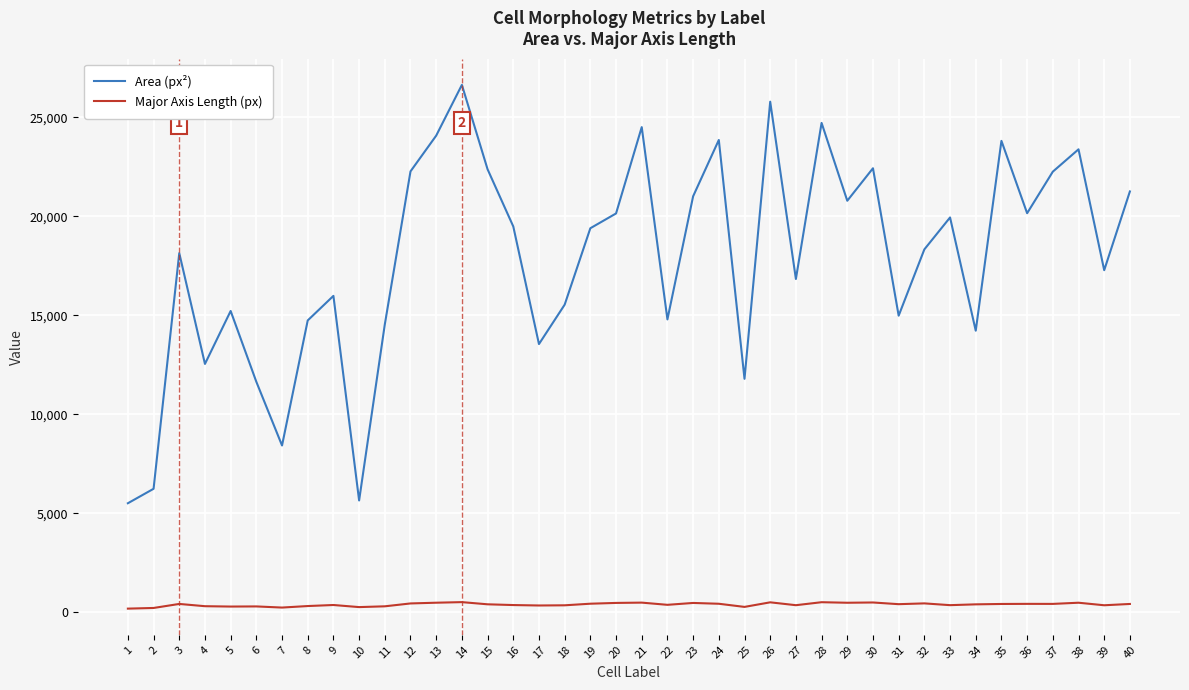

At 37, list the series in order from largest to smallest.

Area (px²), Major Axis Length (px)